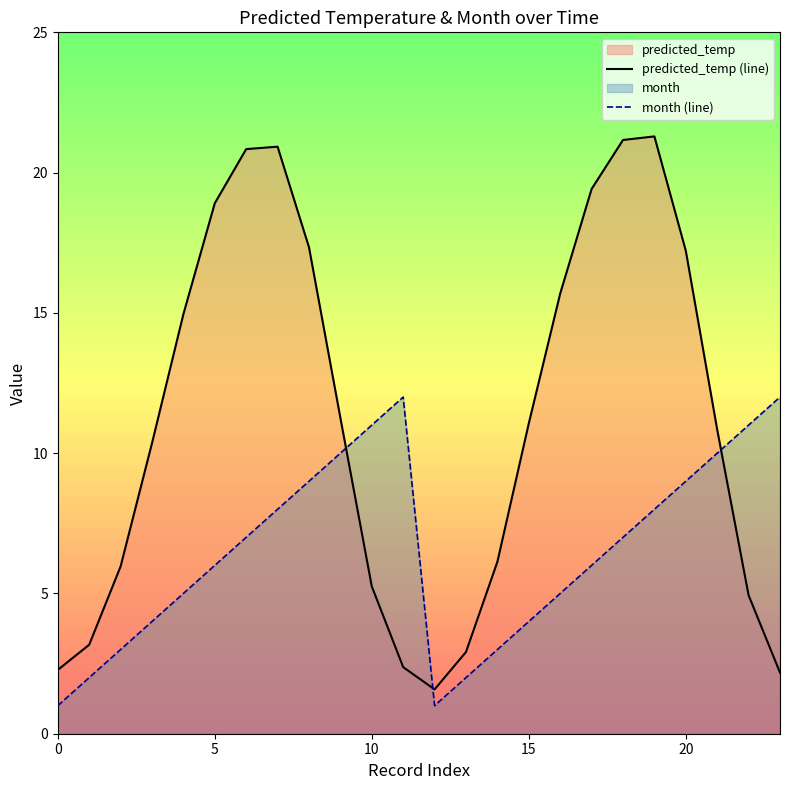

At which label is predicted_temp (line) closest to 11?

15